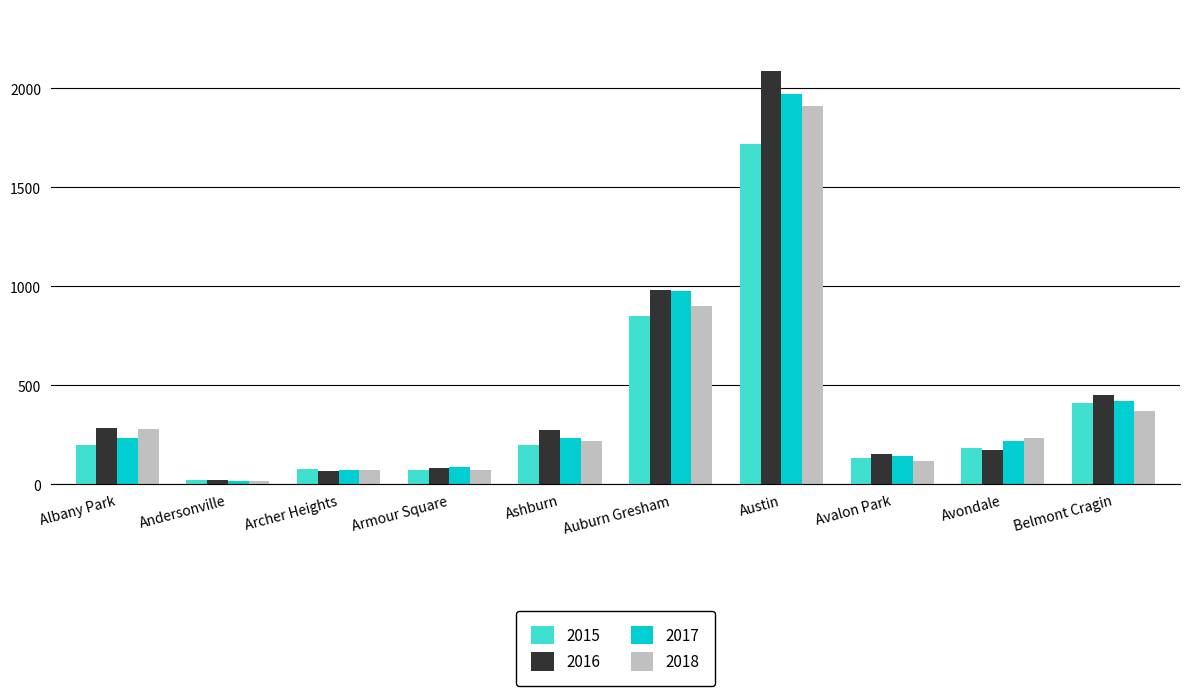

What is the label of the 9th bar from the right?

Andersonville